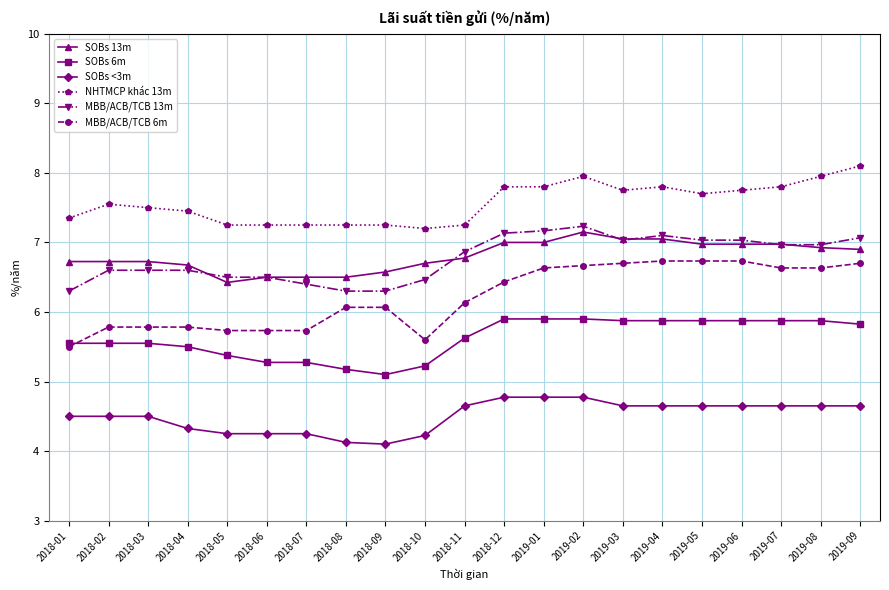

What are all the series names shown in the legend?

SOBs 13m, SOBs 6m, SOBs <3m, NHTMCP khác 13m, MBB/ACB/TCB 13m, MBB/ACB/TCB 6m